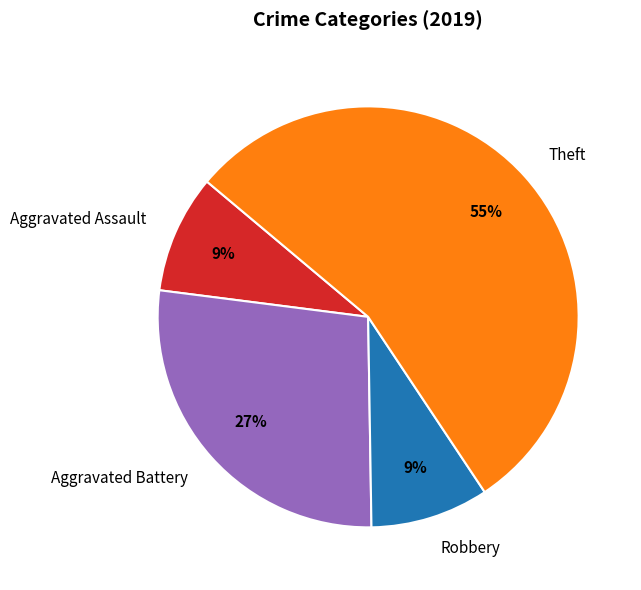

How many slices are in this pie chart?

4